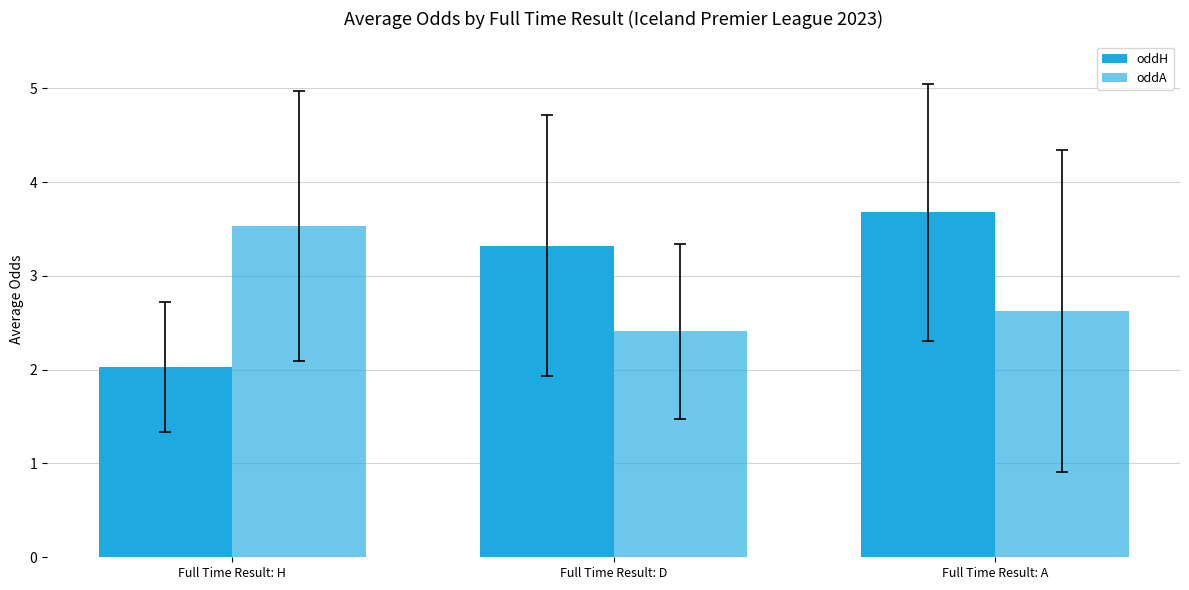

Read the oddH value at Full Time Result: A.

3.7